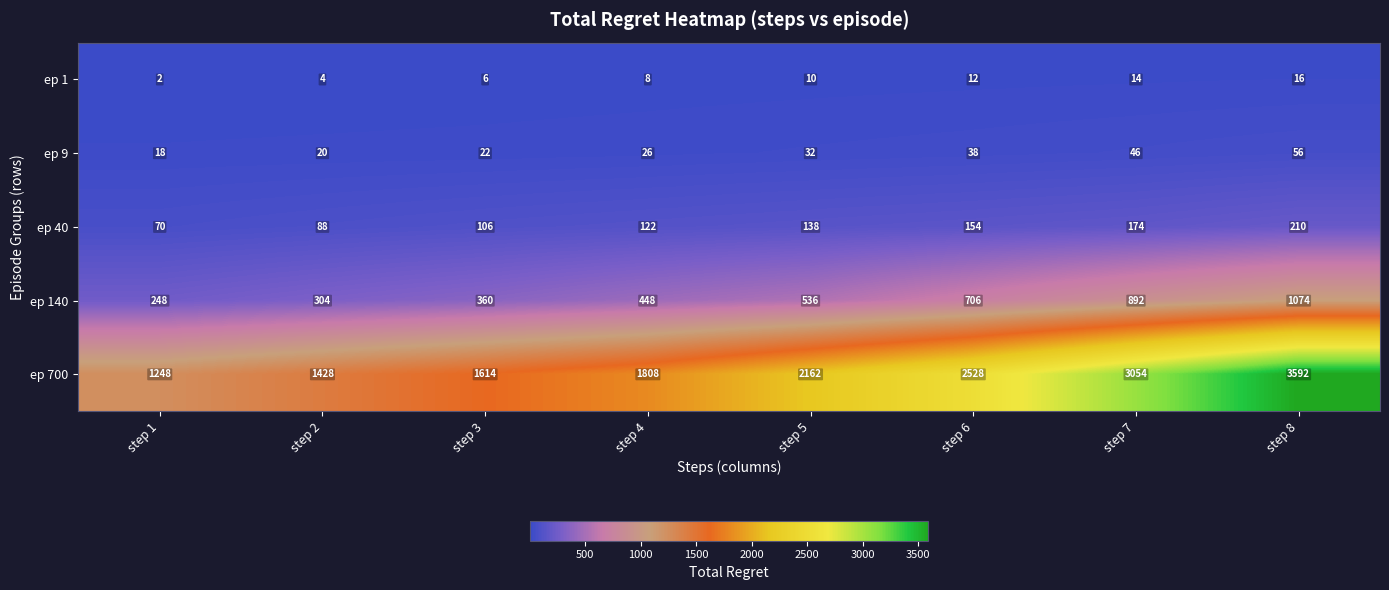

At which label is ep 9 closest to 37?

step 6